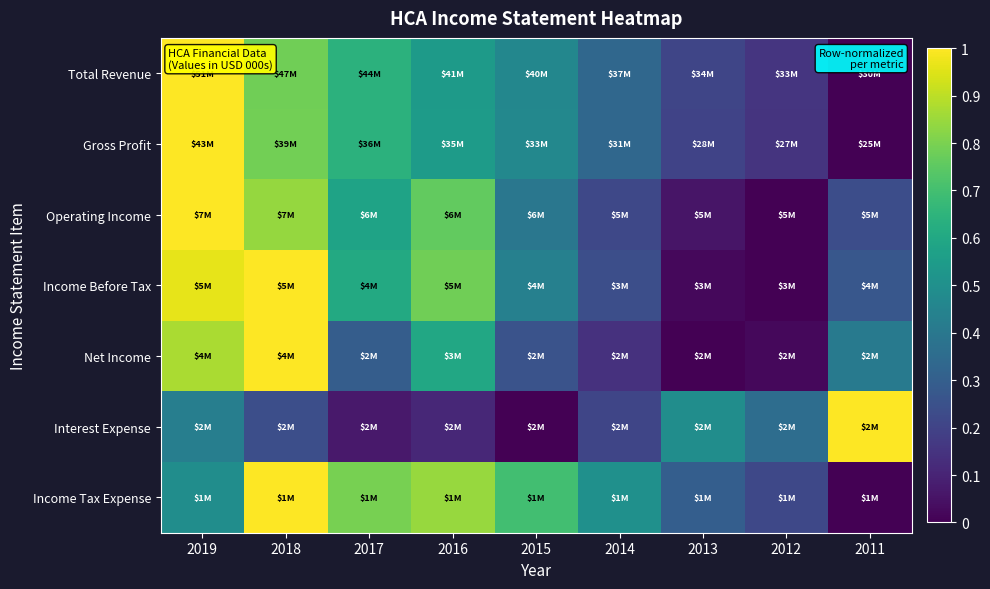

What is the total value across all series at 2011?

1.9